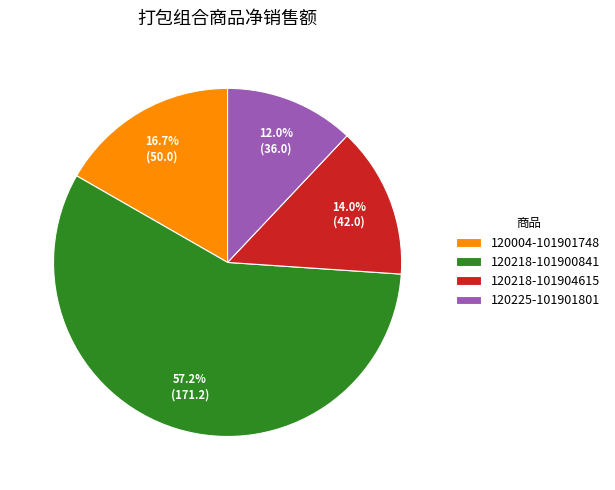

Which has a higher value, 120218-101900841 or 120225-101901801?

120218-101900841